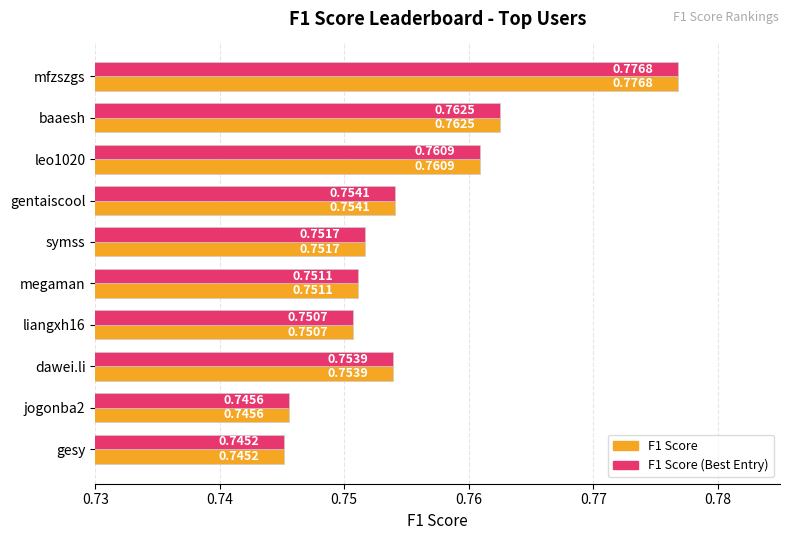

What is the total value across all series at gentaiscool?

1.5